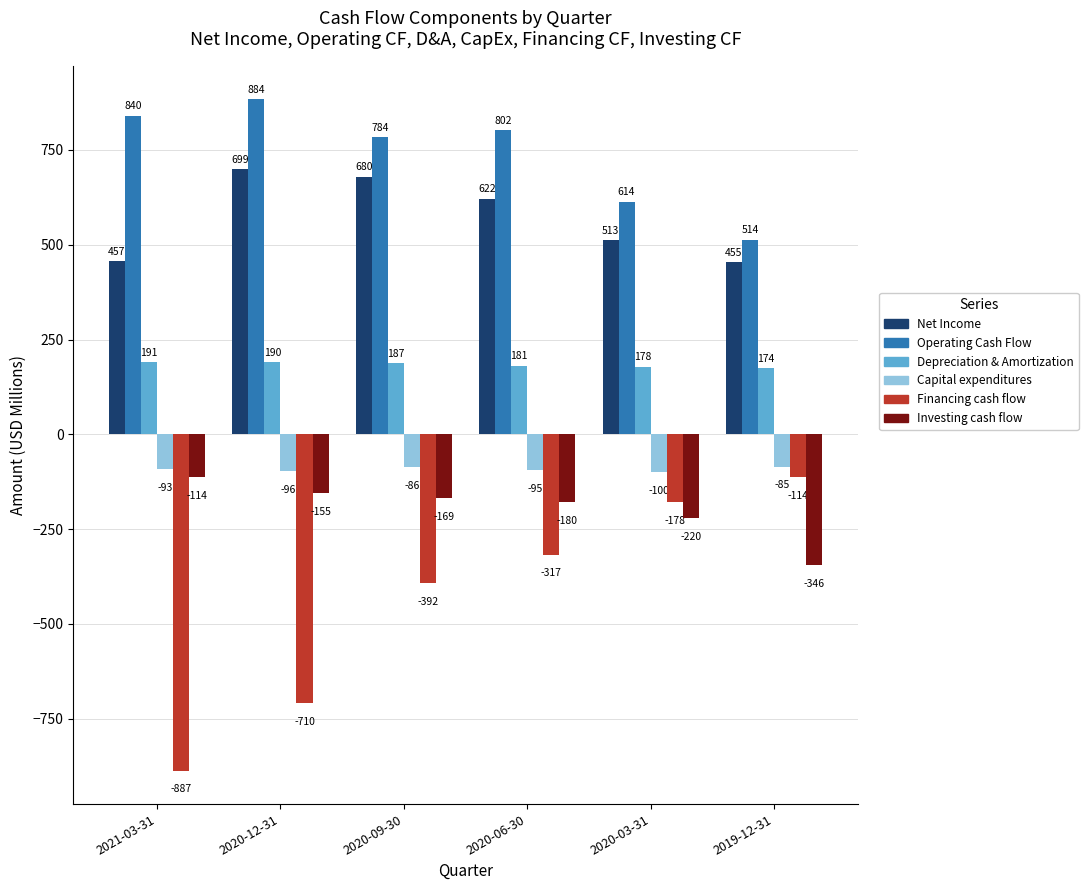

What position from the right is 2020-09-30?

4